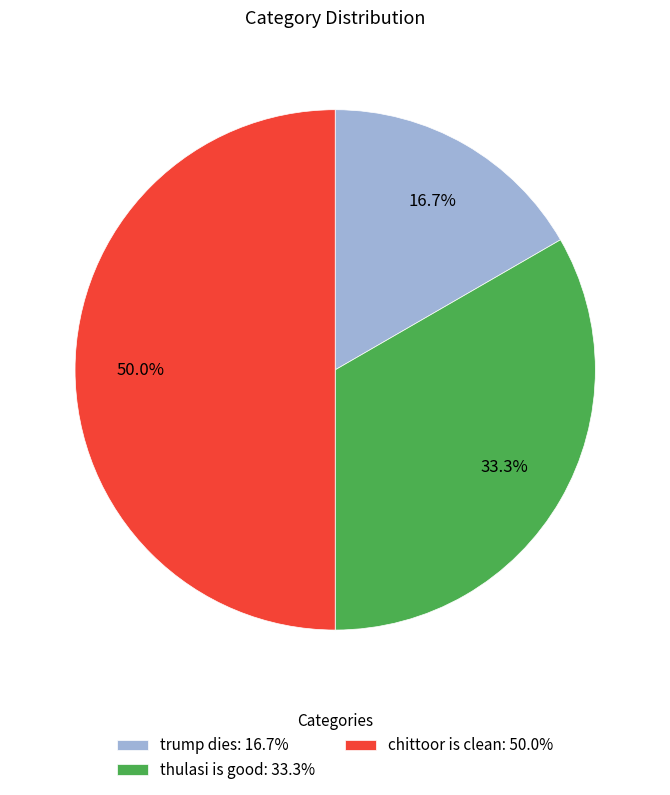

To the nearest percent, what portion does chittoor is clean represent?

50%